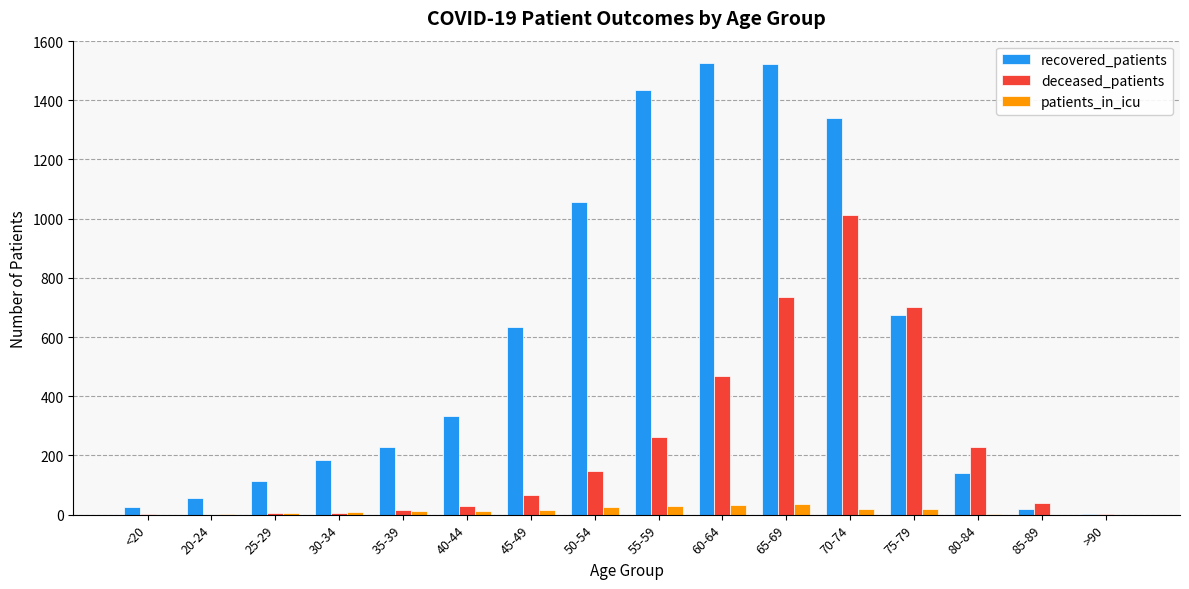

What is the sum of all patients_in_icu values?

216